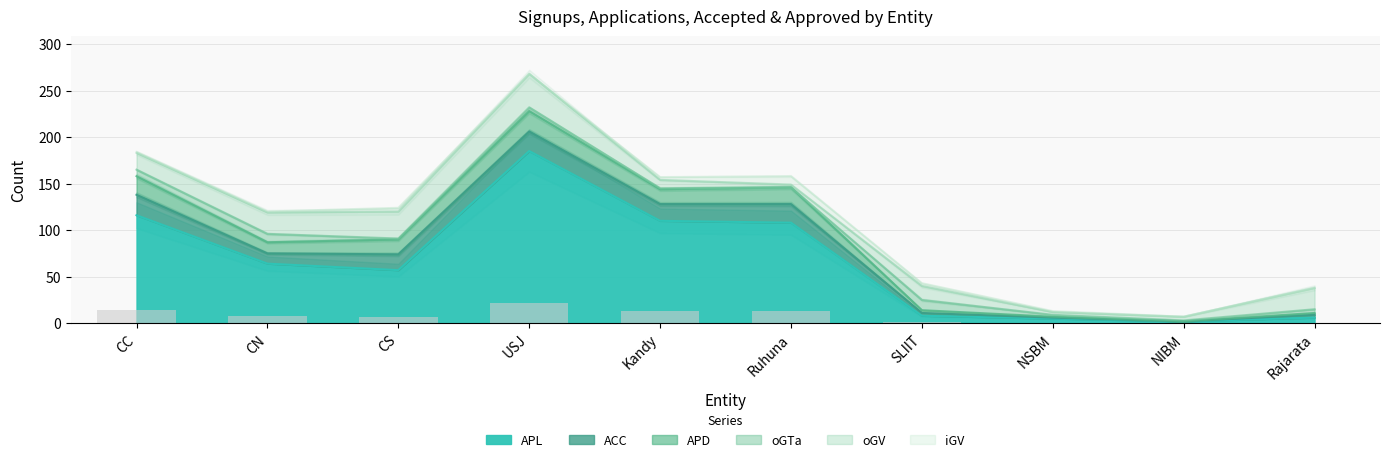

What is the value of the APL bar at the 8th from the left?

5